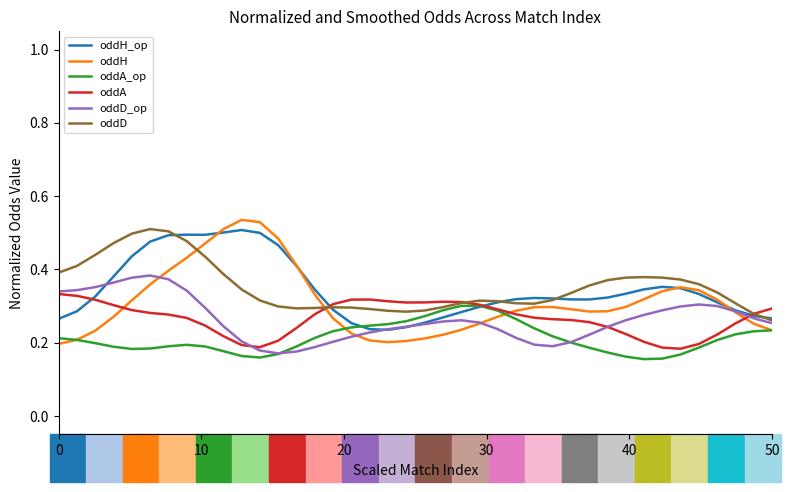

Which series has the largest range (max minus min)?

oddH